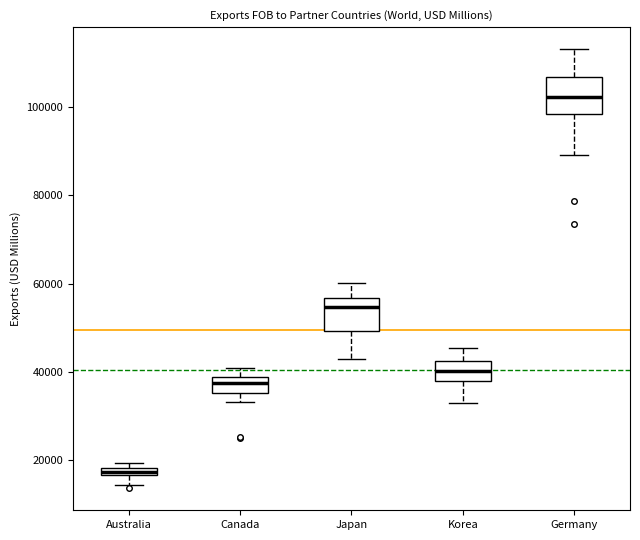

Where does the upper whisker of the box for Canada end on the y-axis? The values are not printed on the chart, so give them approximately, as read against the axis.

40000